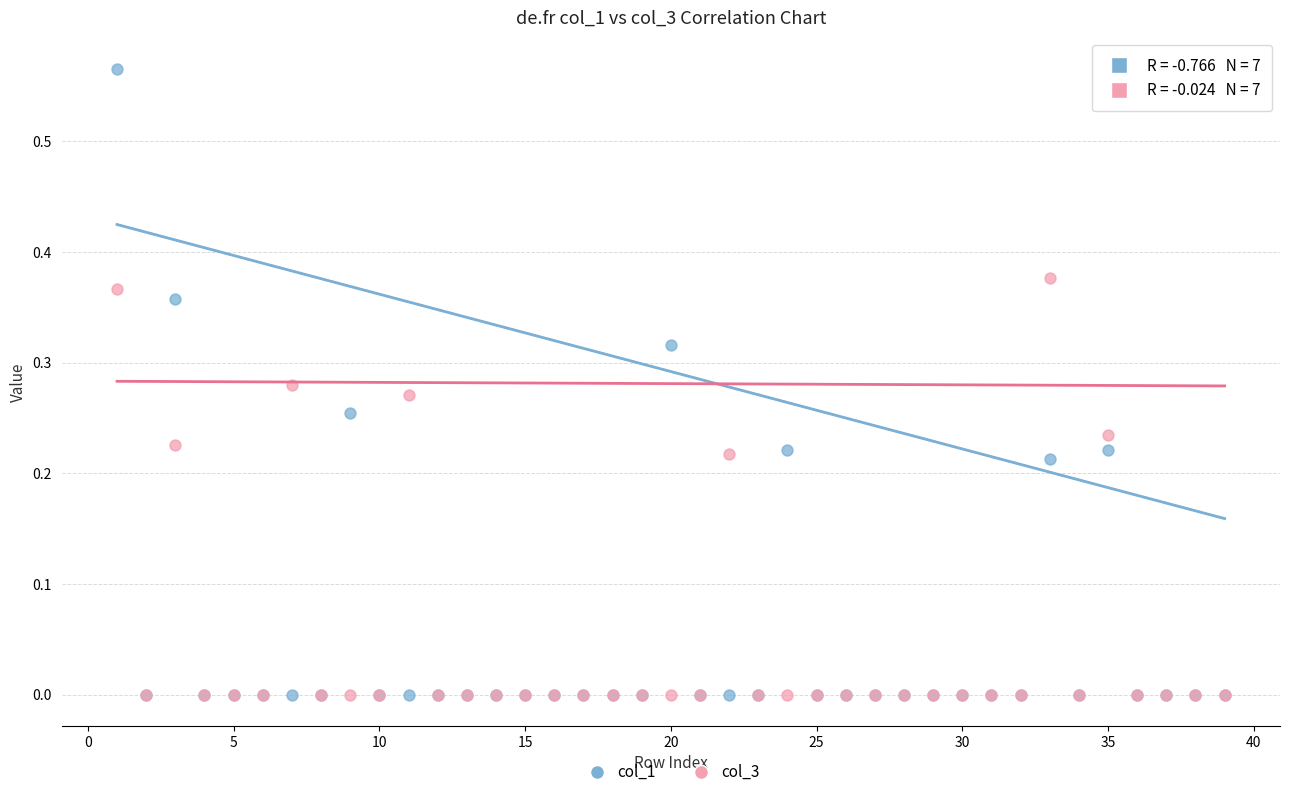

Which series reaches the maximum Y coordinate?

col_1